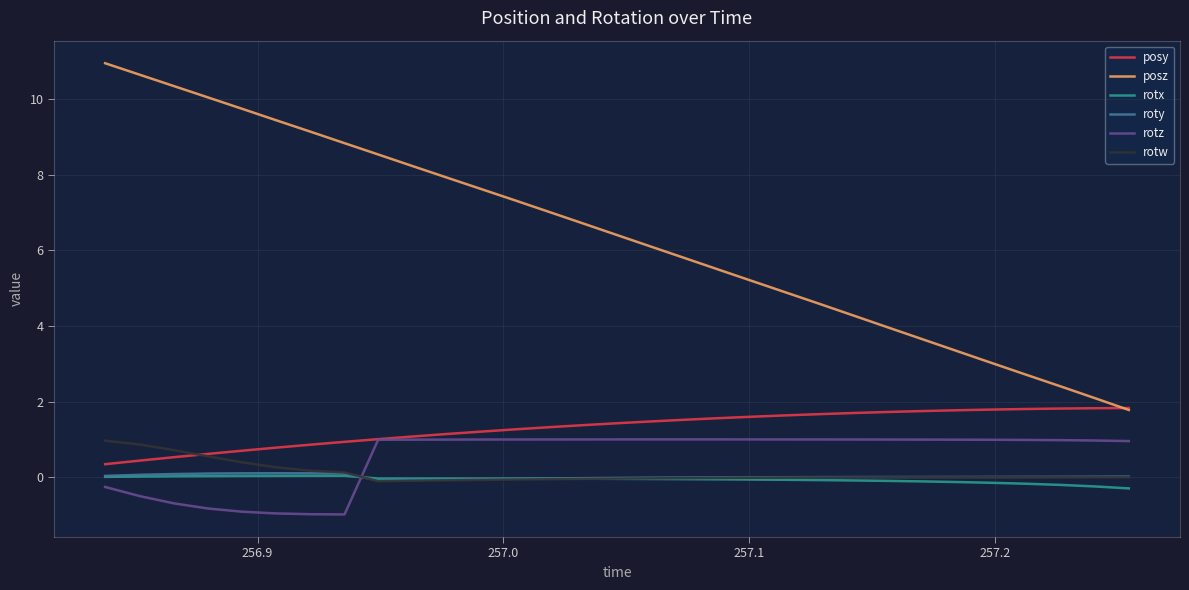

Which series has the largest total across all categories?

posz